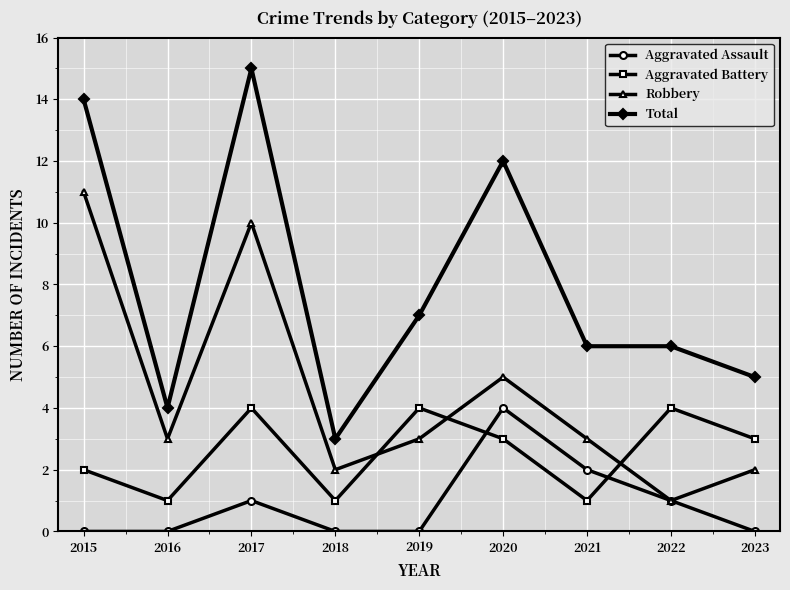

True or false: Robbery and Total intersect in this chart.

False